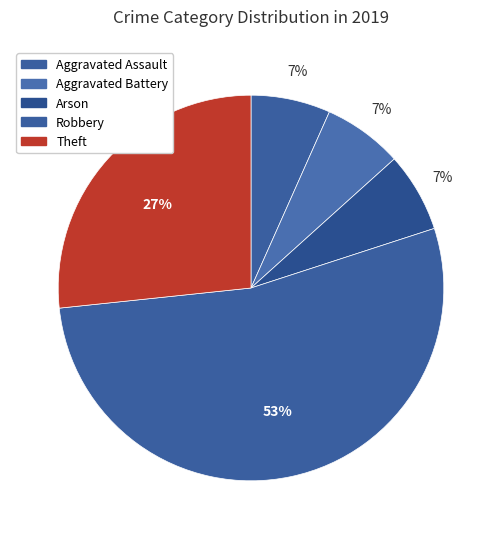

What is the smallest slice in the pie chart?

Aggravated Assault